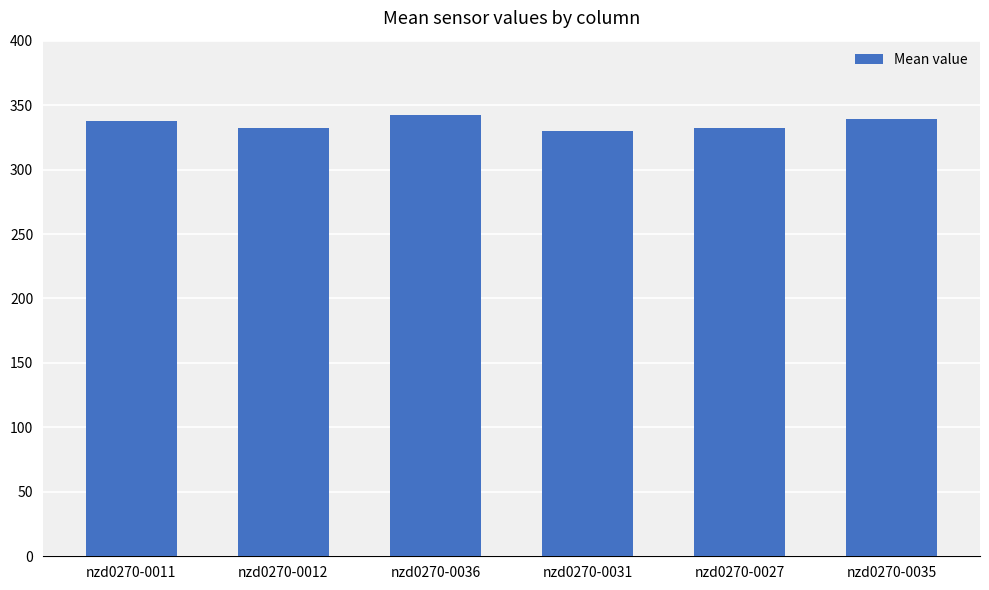

What is the difference between the values at nzd0270-0036 and nzd0270-0012?

10.4